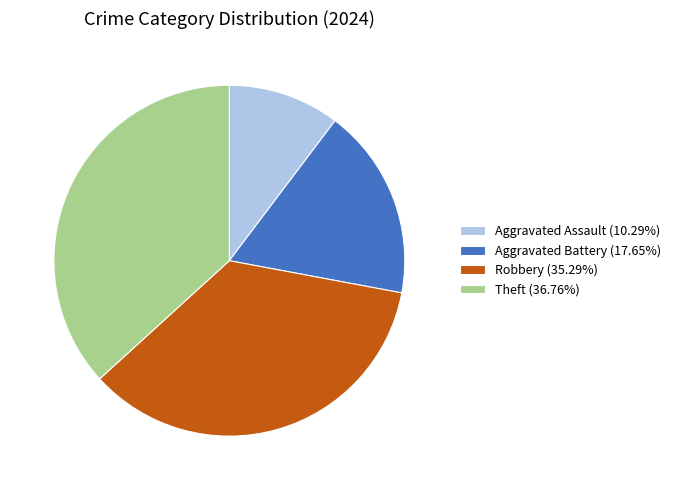

Do Theft (36.76%) and Robbery (35.29%) together represent more than half of the pie?

Yes